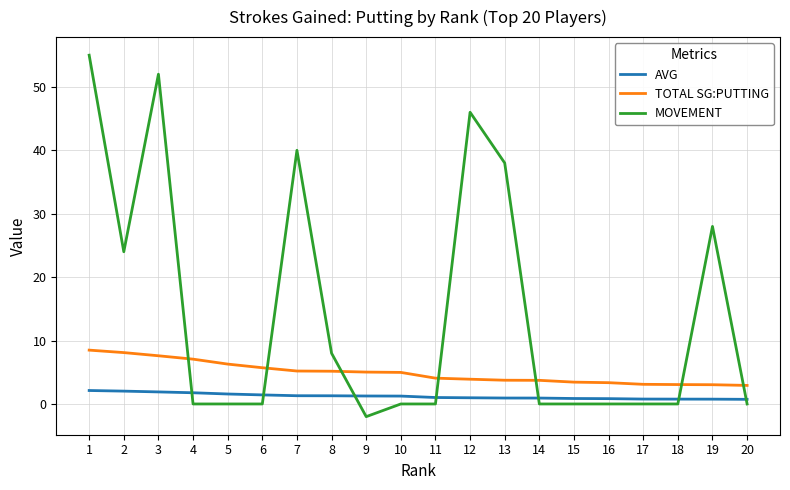

At how many categories does at least one series exceed 12?

7